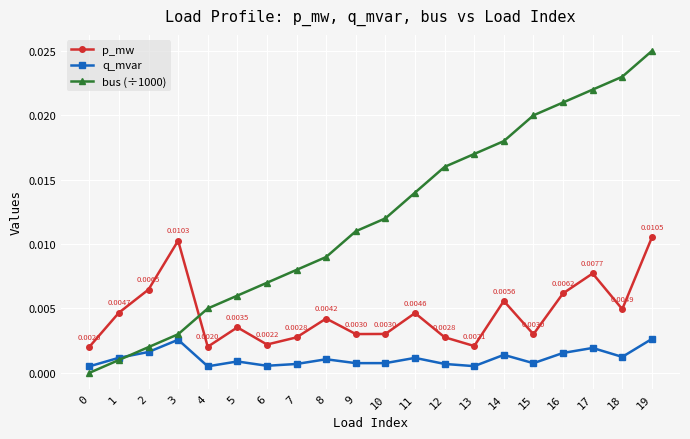

What are all the series names shown in the legend?

p_mw, q_mvar, bus (÷1000)